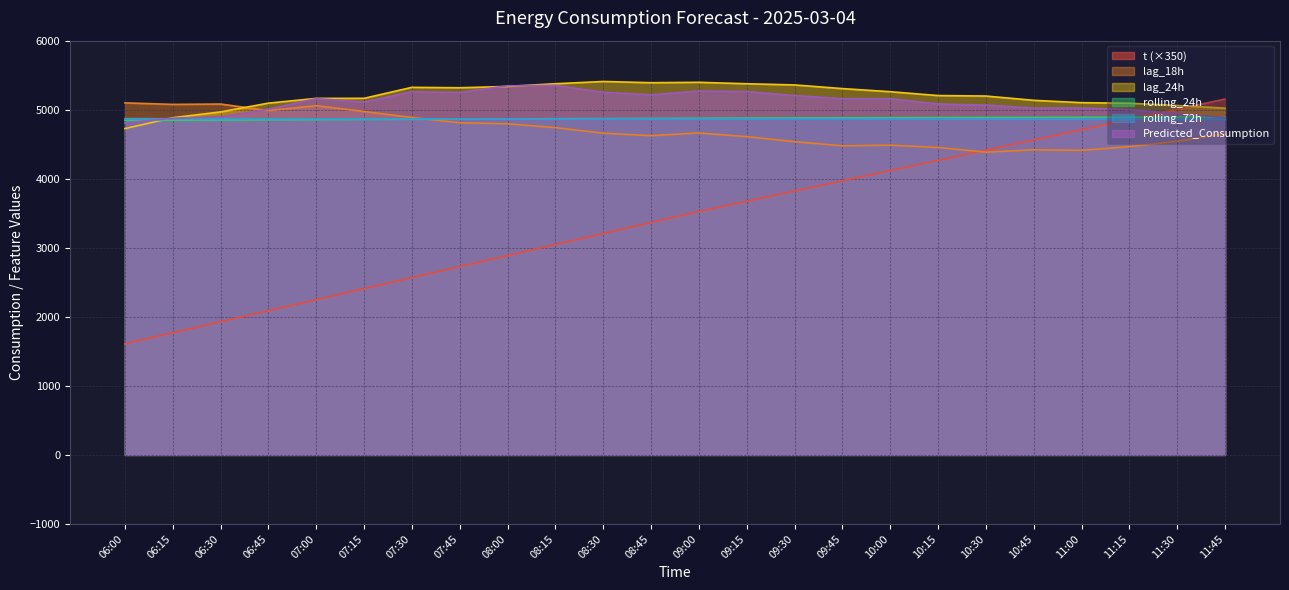

Reading left to right, extract all data points from this chart.

t: 1610.0	1769.7	1929.4	2089.1	2248.8	2408.4	2568.1	2727.8	2887.5	3047.2	3206.9	3366.6	3526.3	3674.3	3822.3	3970.3	4118.3	4266.4	4414.4	4562.4	4710.4	4858.4	5006.5	5154.5
lag_18h: 5099.0	5077.0	5082.0	4988.0	5058.0	4975.0	4887.0	4811.0	4796.0	4740.0	4660.0	4624.0	4663.0	4610.0	4537.0	4477.0	4486.0	4453.0	4385.0	4419.0	4411.0	4465.0	4543.0	4650.0
lag_24h: 4726.0	4884.0	4968.0	5095.0	5164.0	5165.0	5324.0	5318.0	5337.0	5376.0	5409.0	5391.0	5397.0	5376.0	5359.0	5306.0	5261.0	5205.0	5198.0	5136.0	5102.0	5094.0	5061.0	5023.0
rolling_24h: 4846.0	4847.5	4850.5	4853.2	4856.5	4859.0	4861.4	4864.0	4867.1	4869.3	4871.4	4873.7	4876.0	4878.0	4880.0	4881.4	4883.8	4885.4	4886.9	4888.2	4889.8	4891.6	4892.7	4894.3
rolling_72h: 4870.3	4869.9	4869.6	4869.1	4868.8	4868.2	4867.5	4867.0	4866.5	4865.9	4865.1	4864.4	4864.1	4863.8	4863.4	4862.7	4862.3	4861.9	4861.6	4861.3	4860.9	4860.6	4860.2	4859.9
Predicted_Consumption: 4809.6	4876.2	4897.5	5007.4	5161.0	5111.1	5260.7	5250.0	5346.5	5351.8	5252.7	5216.3	5270.7	5262.9	5204.9	5159.5	5158.3	5083.3	5067.0	5023.7	5023.9	5001.4	4943.2	4886.2